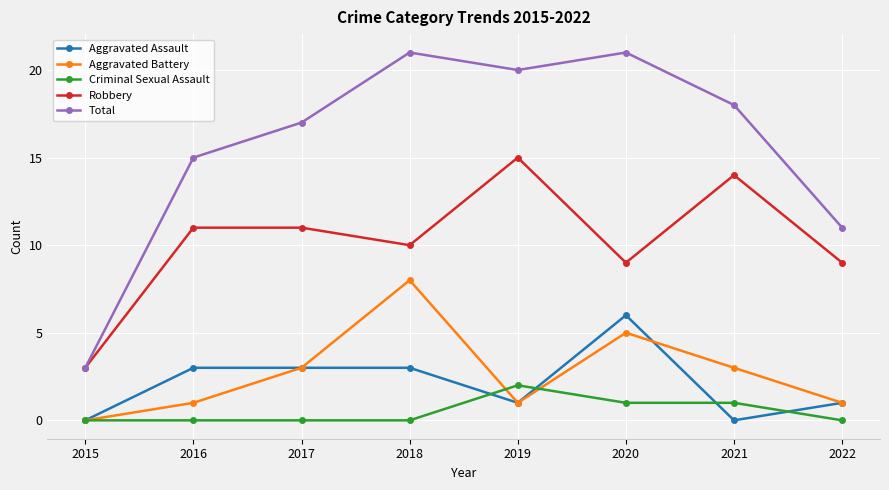

Is the value of Total at 2020 greater than the value of Aggravated Assault at 2022?

Yes